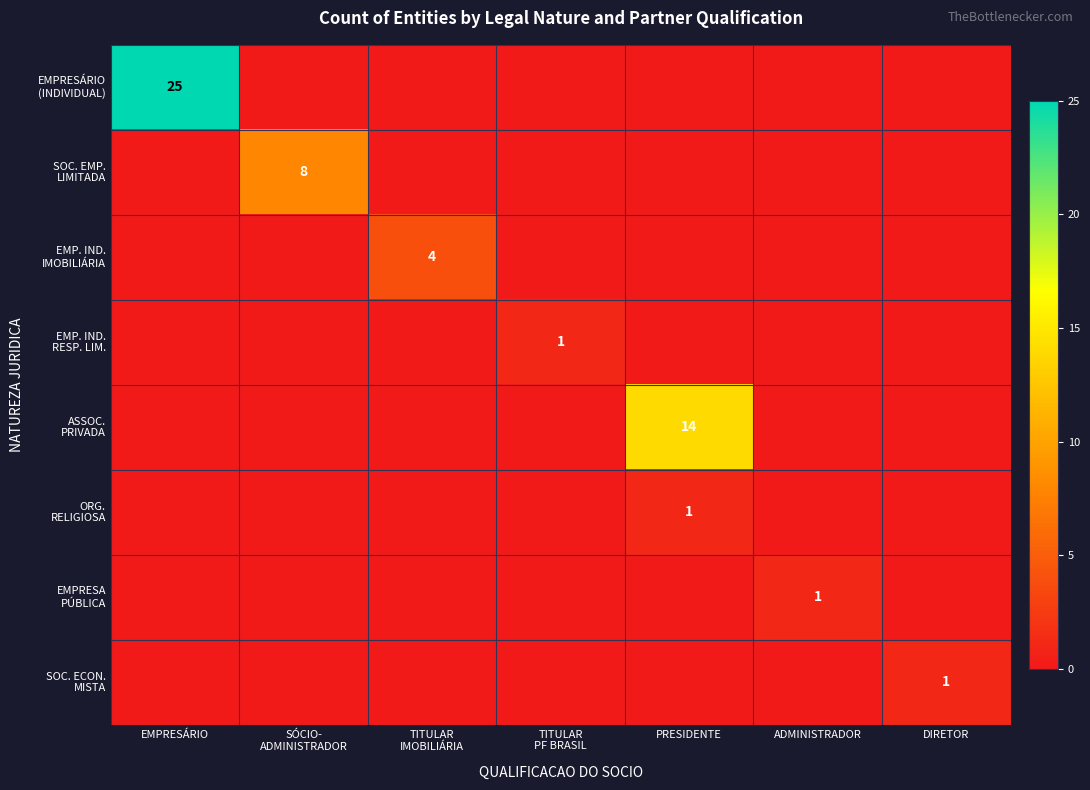

What is the difference between the maximum and minimum values in the EMP. IND. RESP. LIM. series?

1